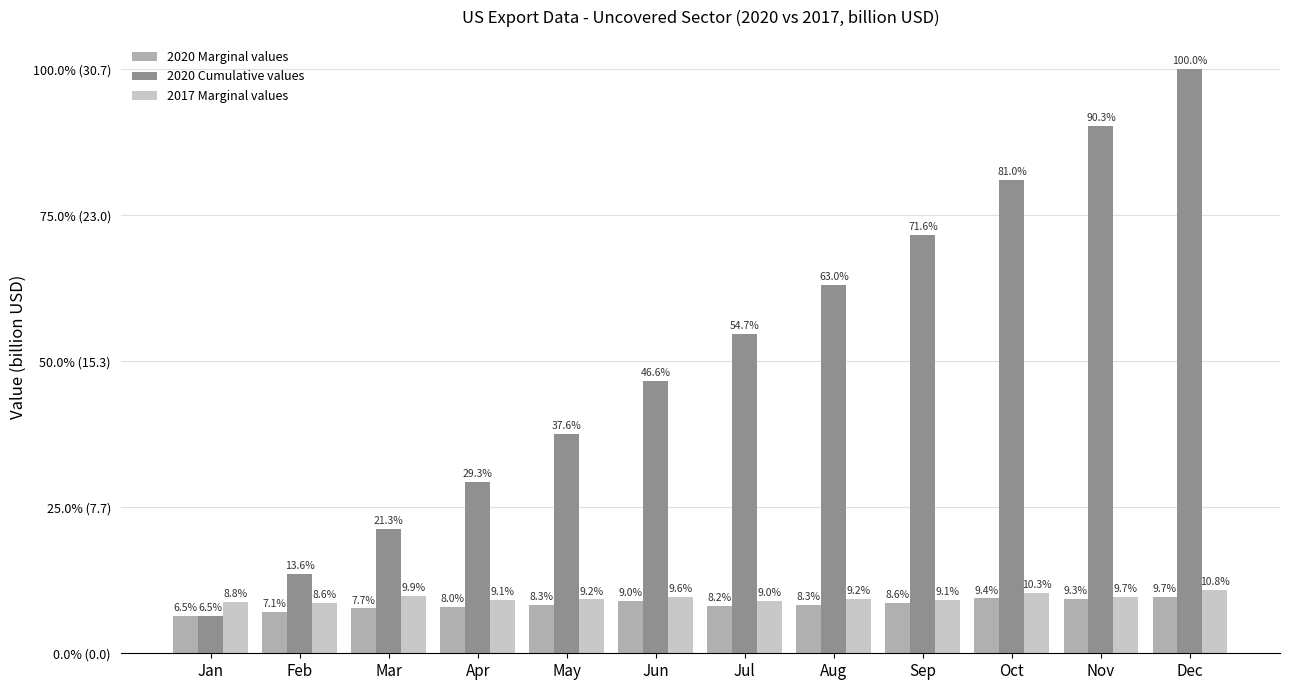

Rank the series at Sep from highest to lowest value.

2020 Cumulative values, 2017 Marginal values, 2020 Marginal values